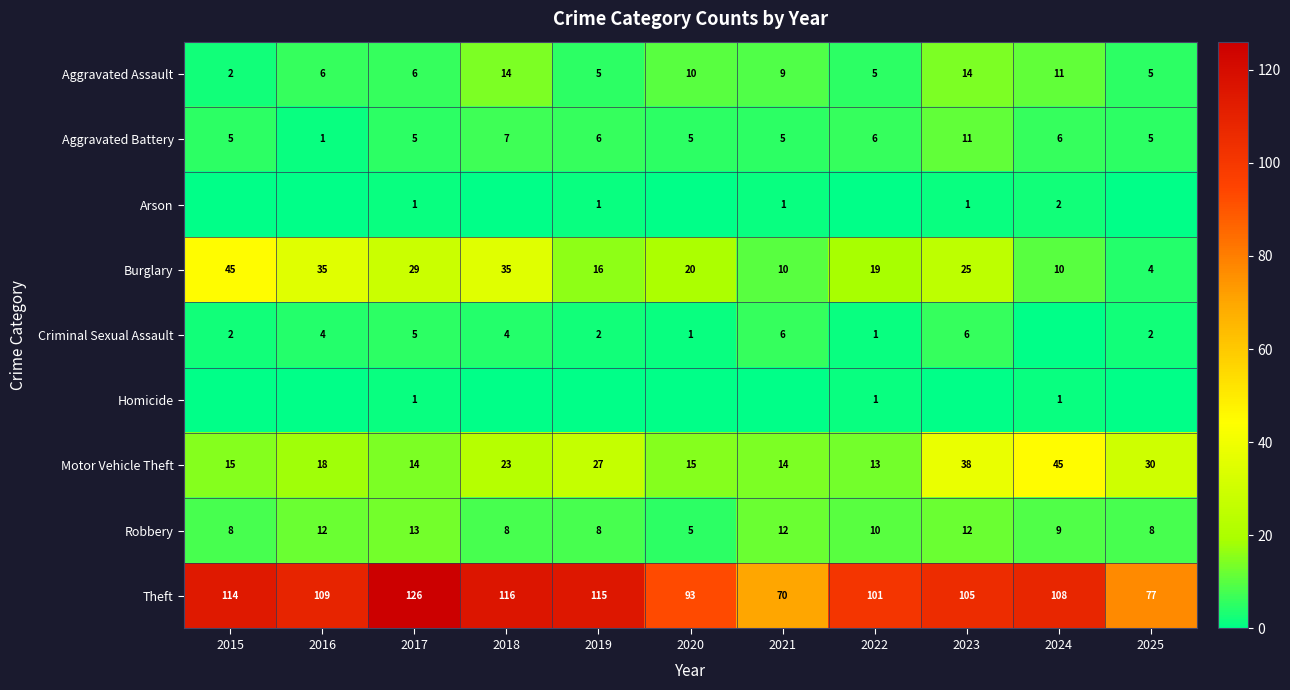

What is the approximate value of Aggravated Assault at 2022?

5